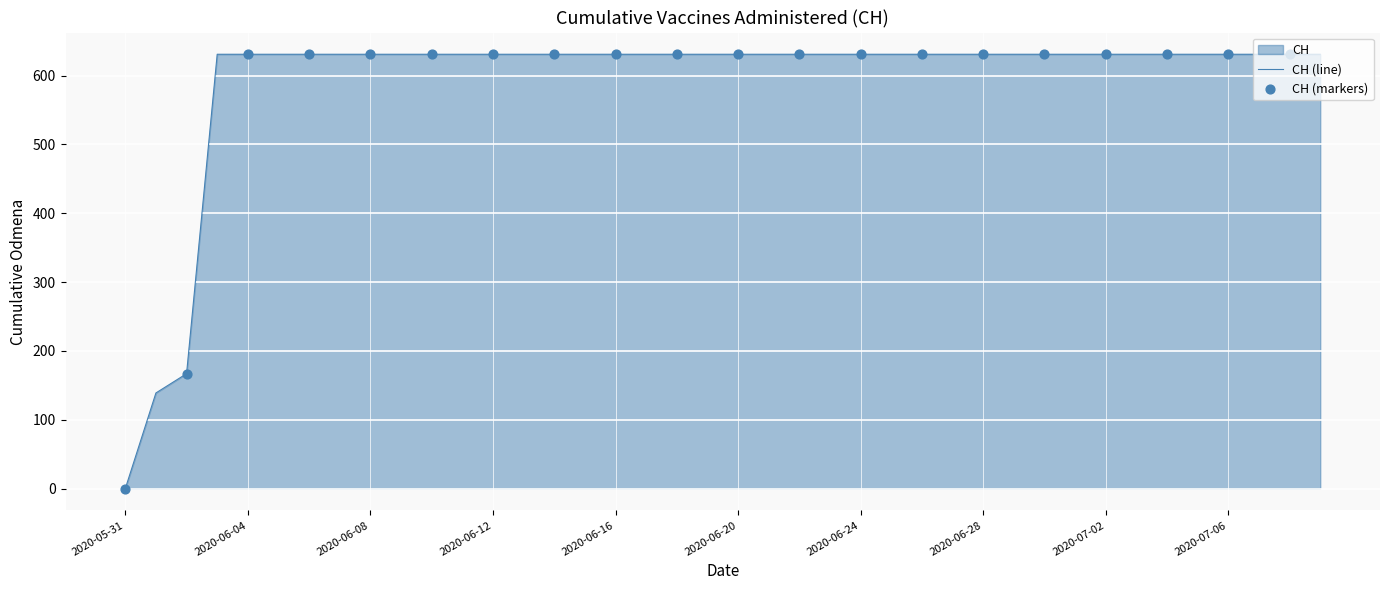

Between 2020-06-24 and 2020-06-16, which is larger?

2020-06-24